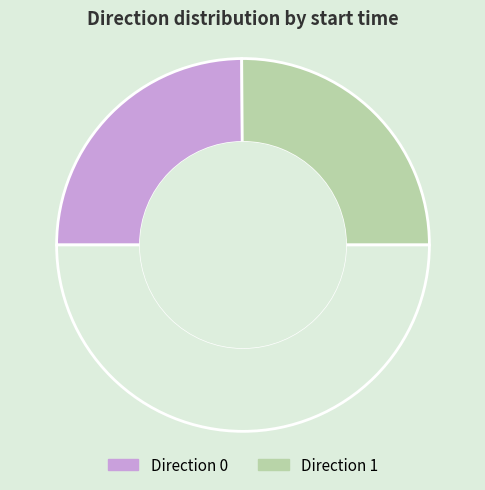

How many segments does this pie chart have?

3